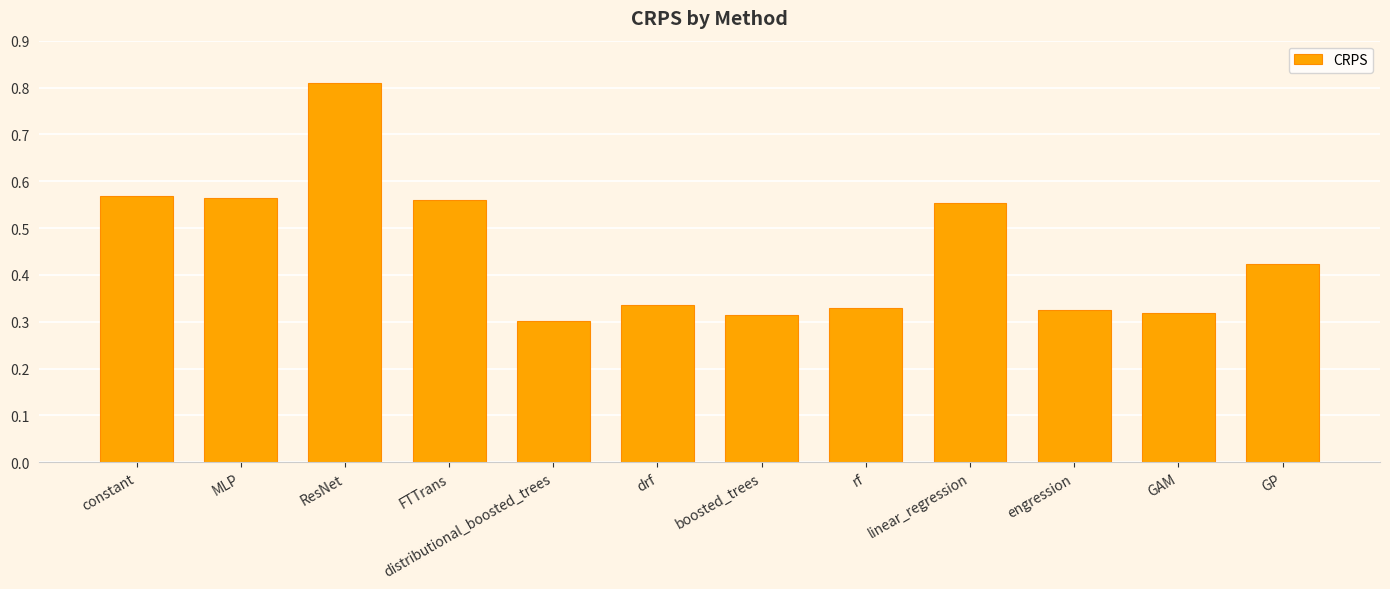

What position from the left is boosted_trees?

7